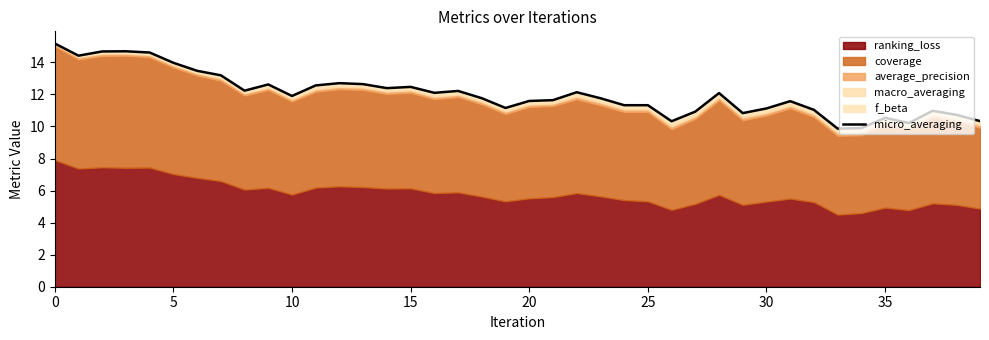

How many lines are shown in the chart?

1